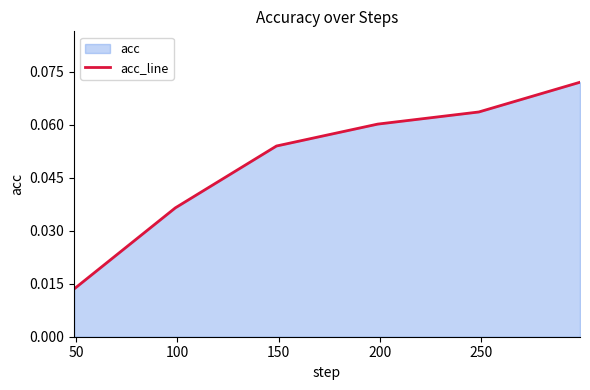

What is the difference between the maximum and minimum values?

0.1